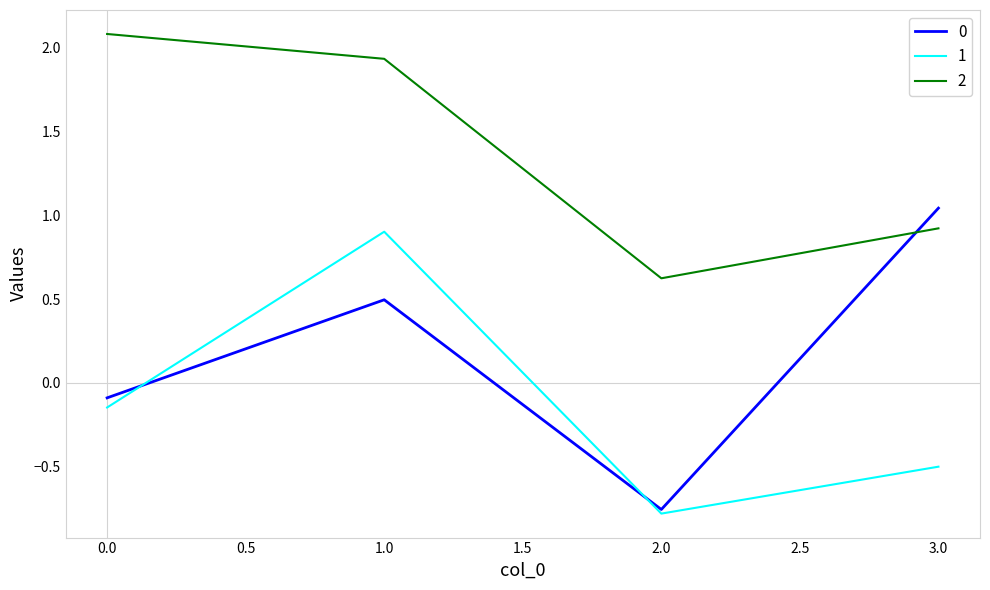

True or false: 2 and 1 cross at least once.

False